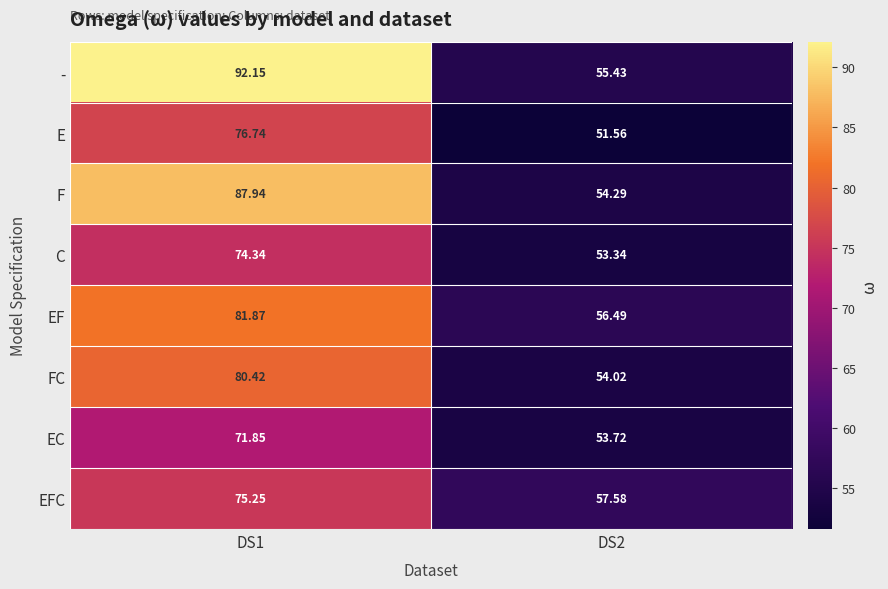

At how many categories does at least one series exceed 62?

1